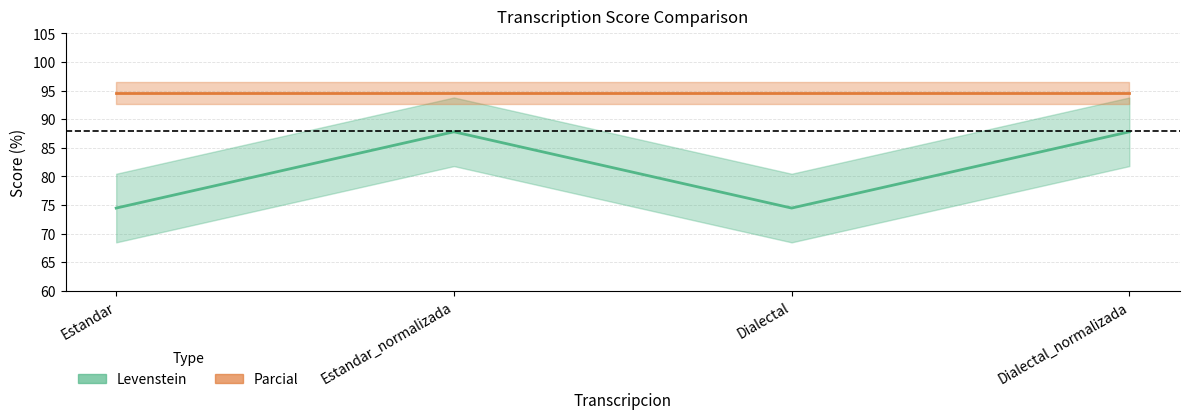

Where does the data first go above 87?

Estandar_normalizada